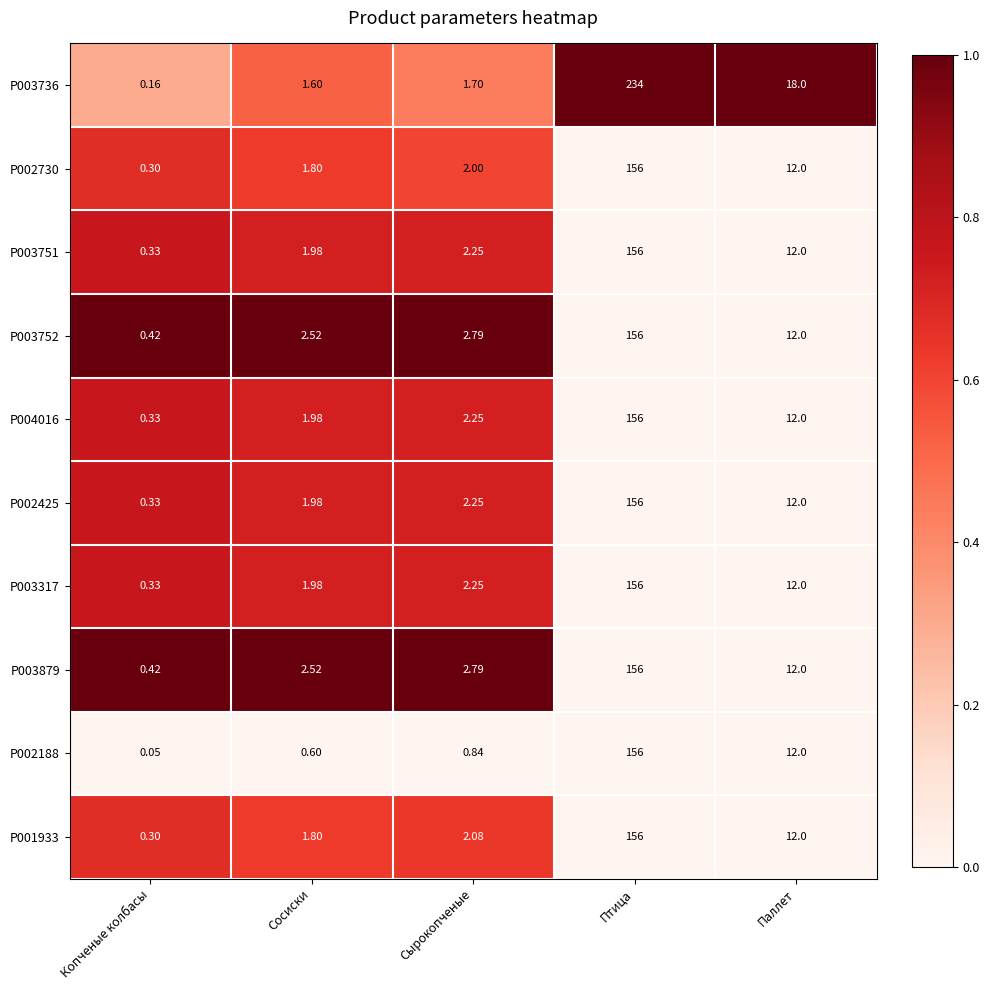

Where is P003752 nearest to the value 78?

Паллет